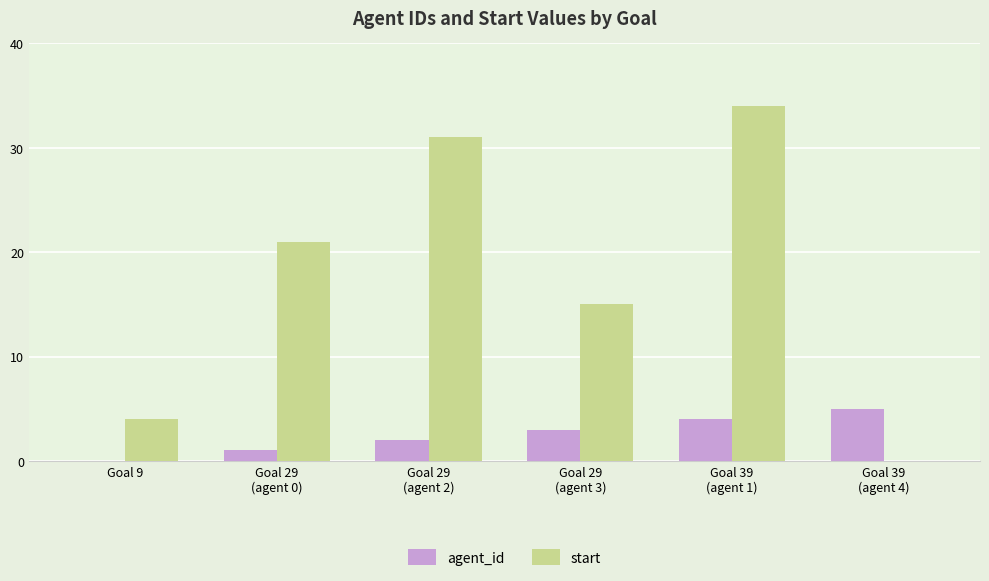

Are the bars grouped side by side (vs. stacked)?

Yes